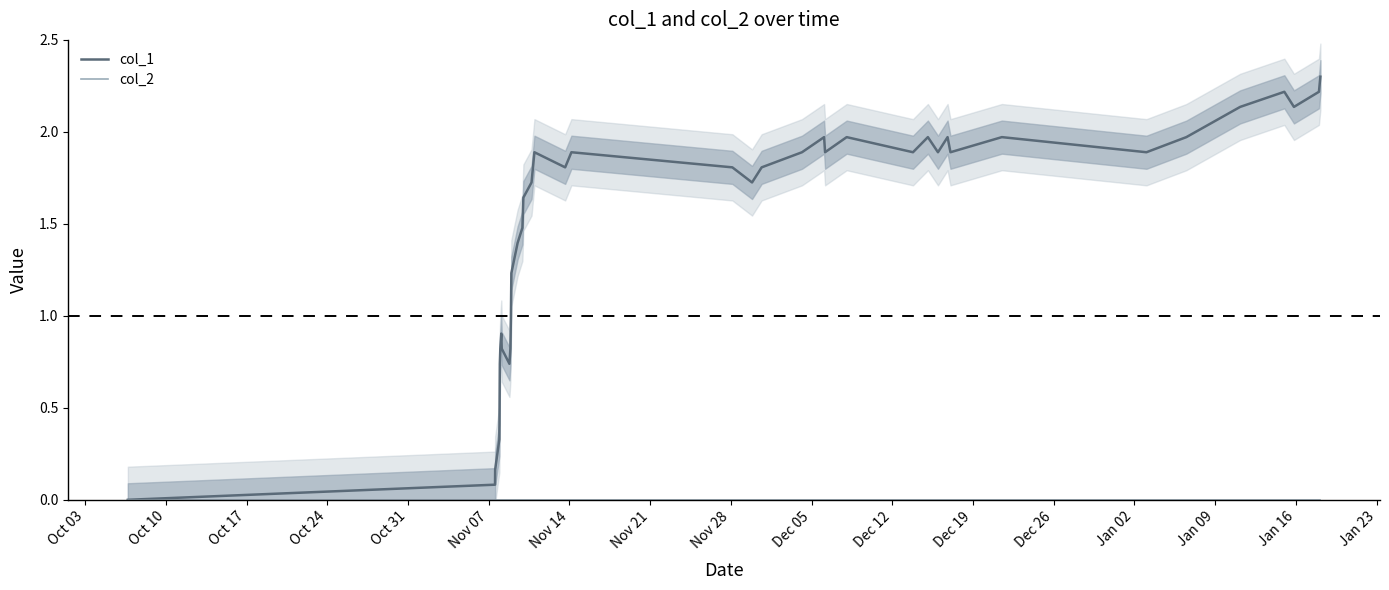

What is the maximum value for col_1?

2.3